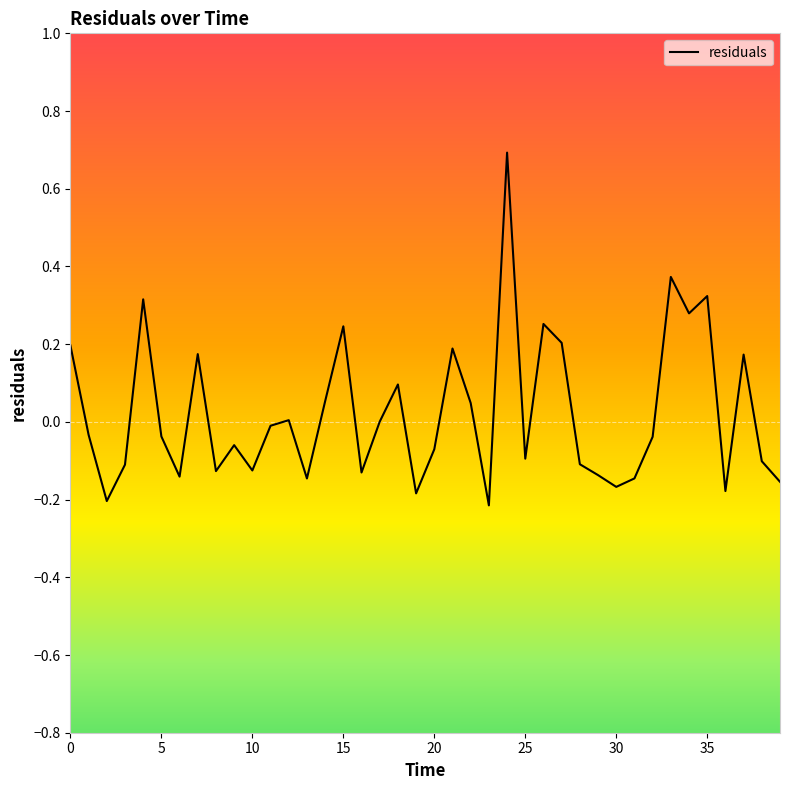

What is the maximum value shown in the chart?

0.7